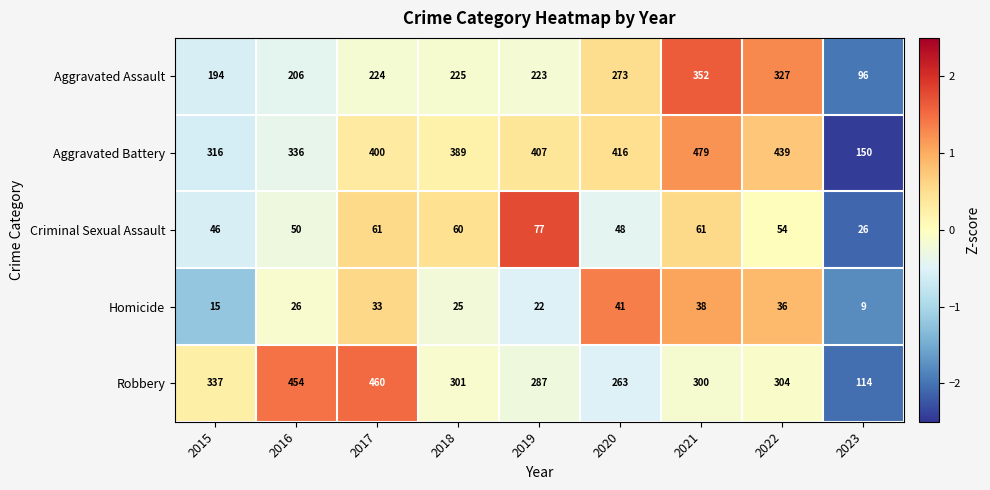

What is the smallest value displayed?

9